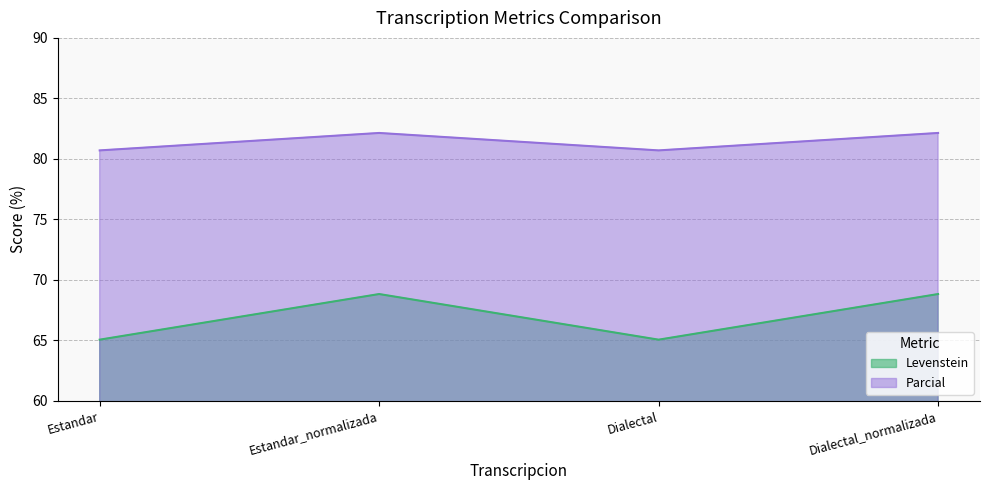

True or false: Parcial and Levenstein intersect in this chart.

False